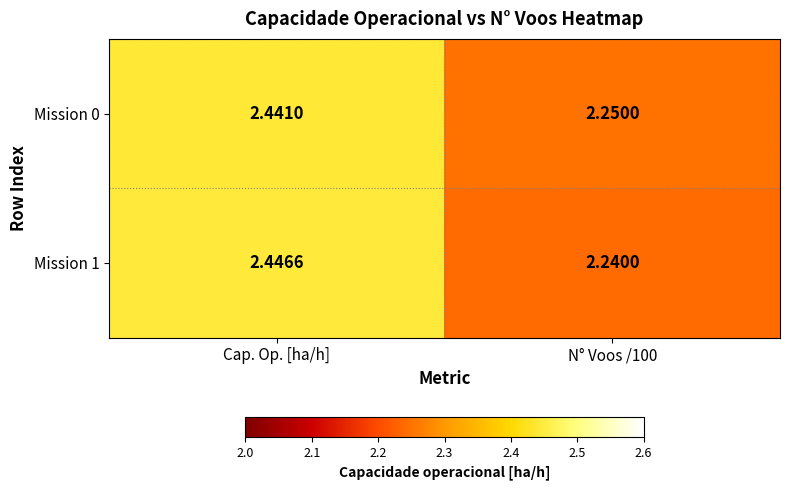

List the series in order of their overall mean, lowest first.

Mission 1, Mission 0